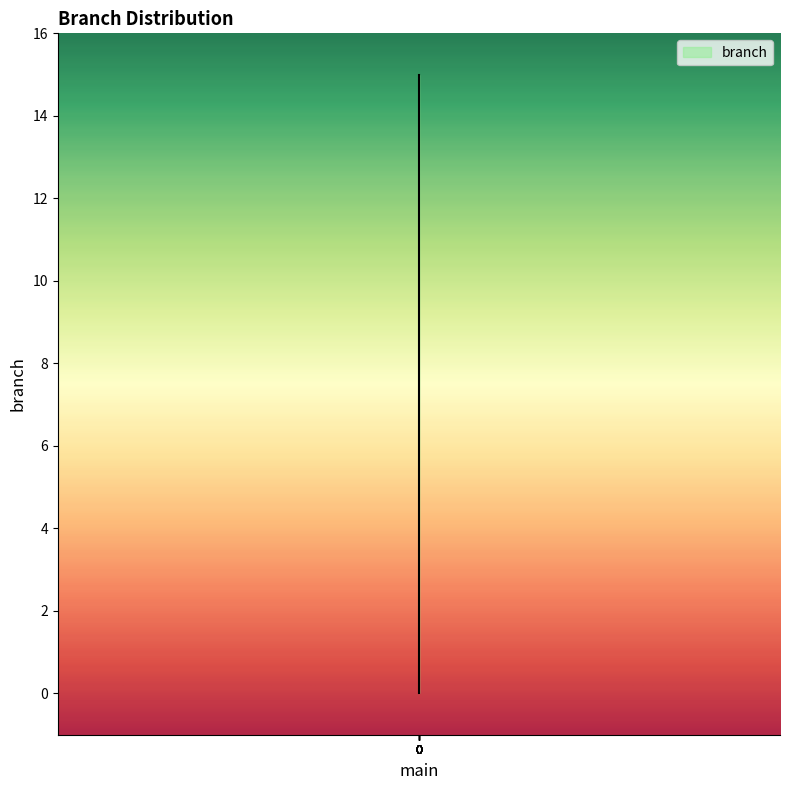

The value at 0 is -5. True or false?

False